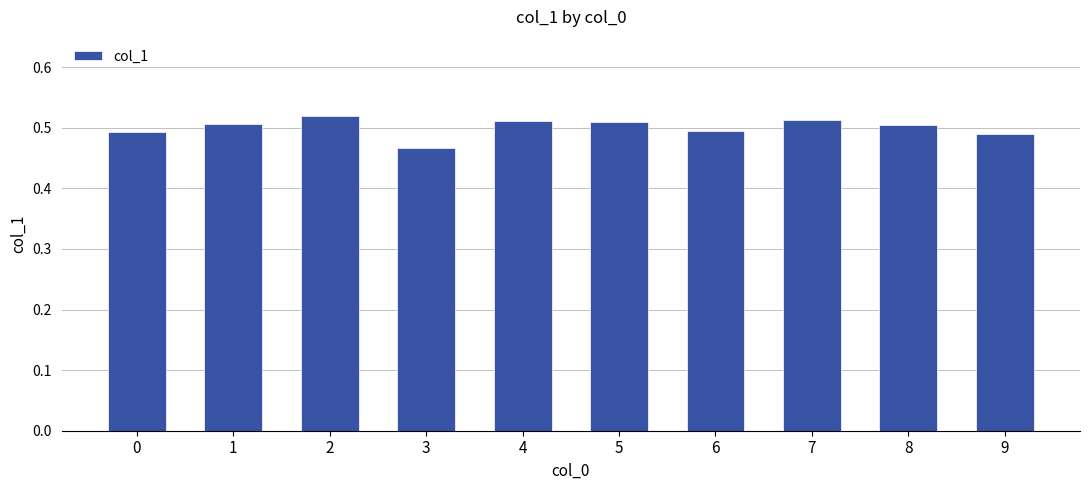

How many values are between 0 and 1?

10